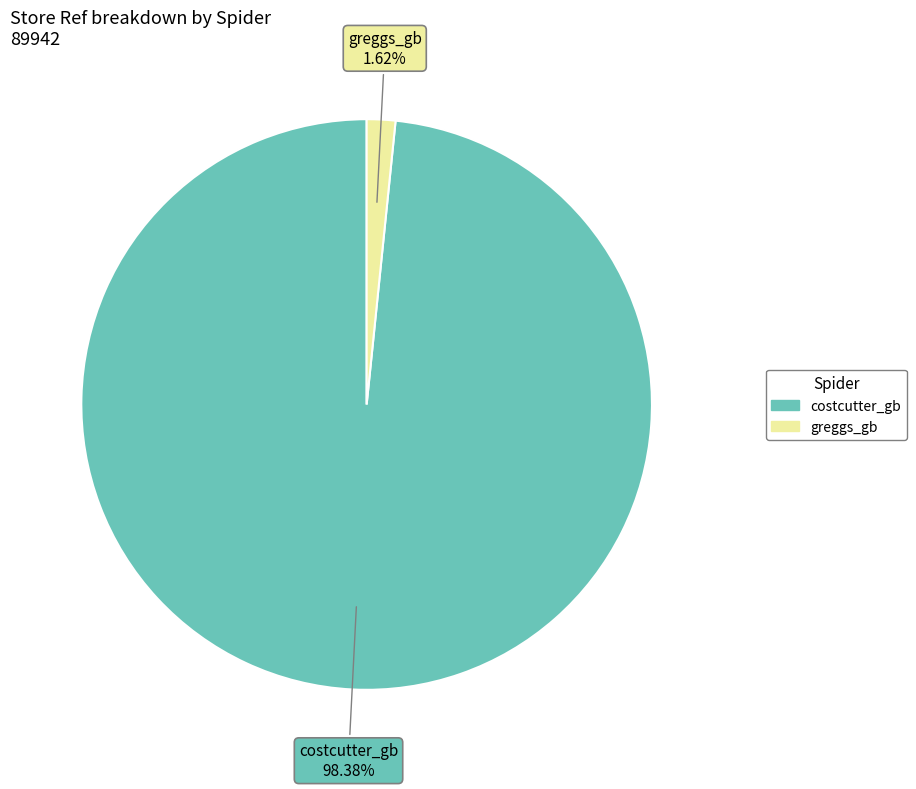

Which has a higher value, greggs_gb or costcutter_gb?

costcutter_gb